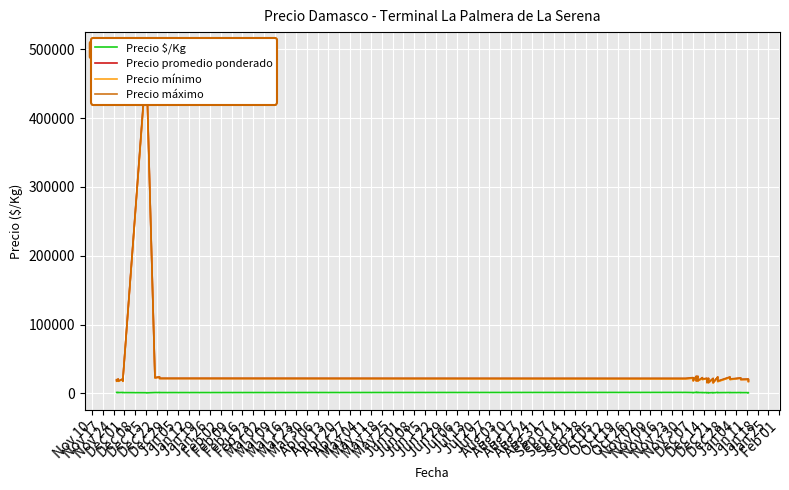

Between Jun 15 and Jul 13, which is larger?

Jun 15